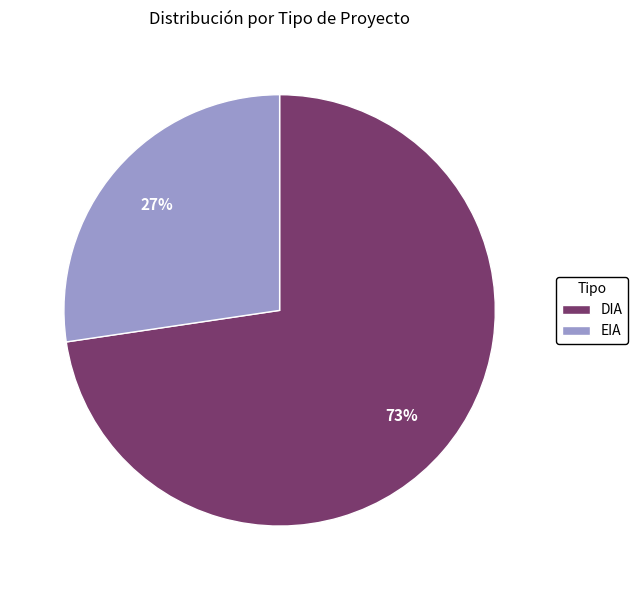

What is the majority slice?

DIA